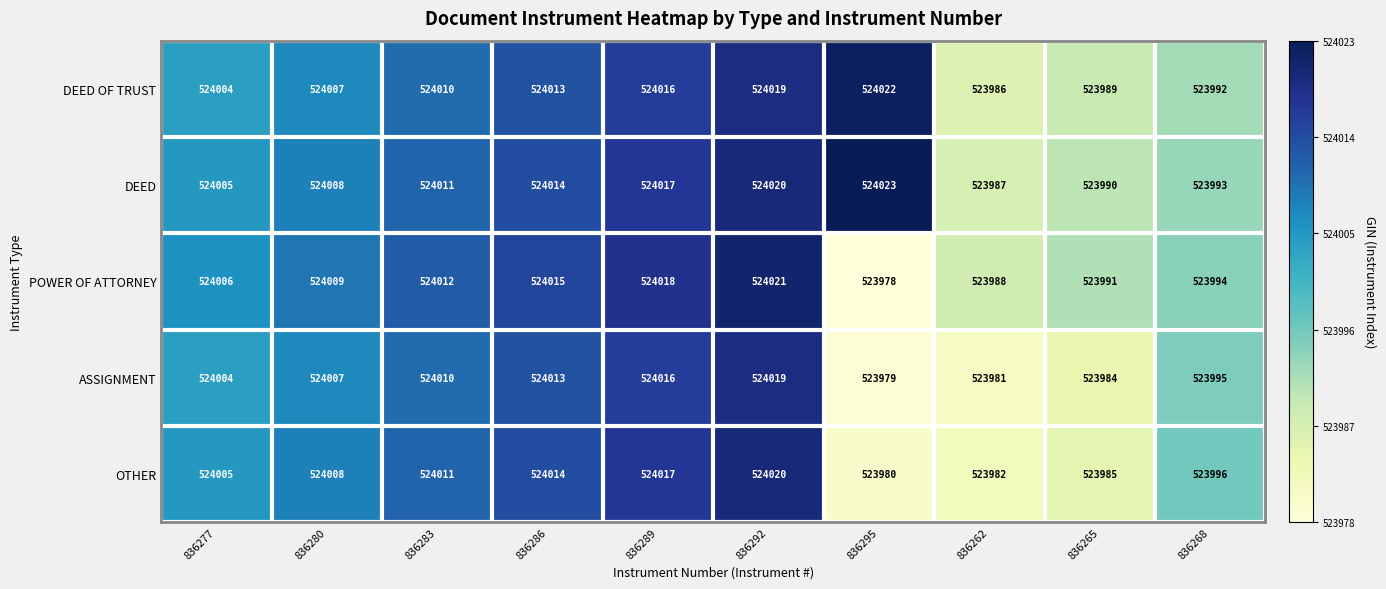

What is the total value across all series at 836295?

2619982